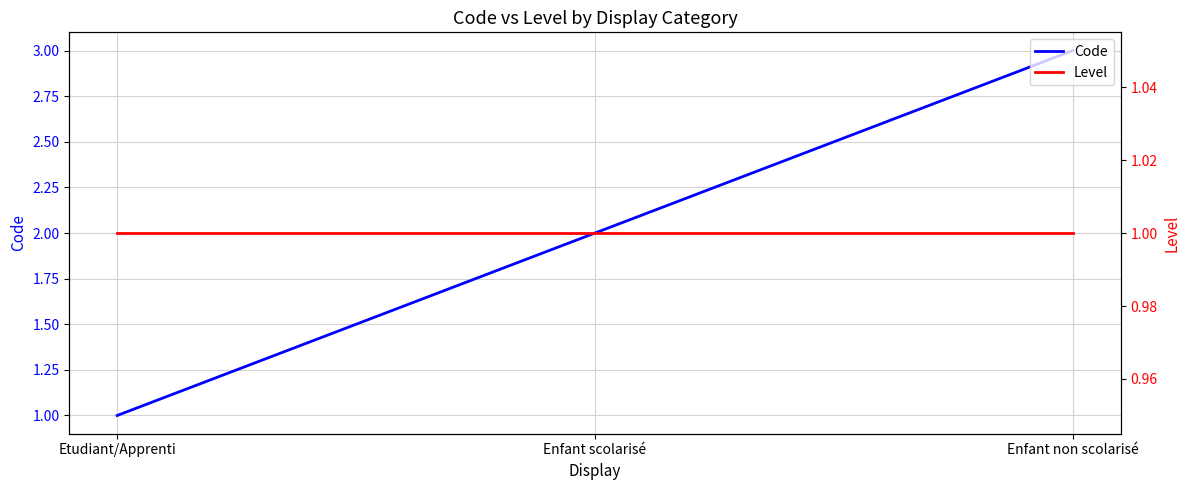

At how many categories does at least one series exceed 2?

1